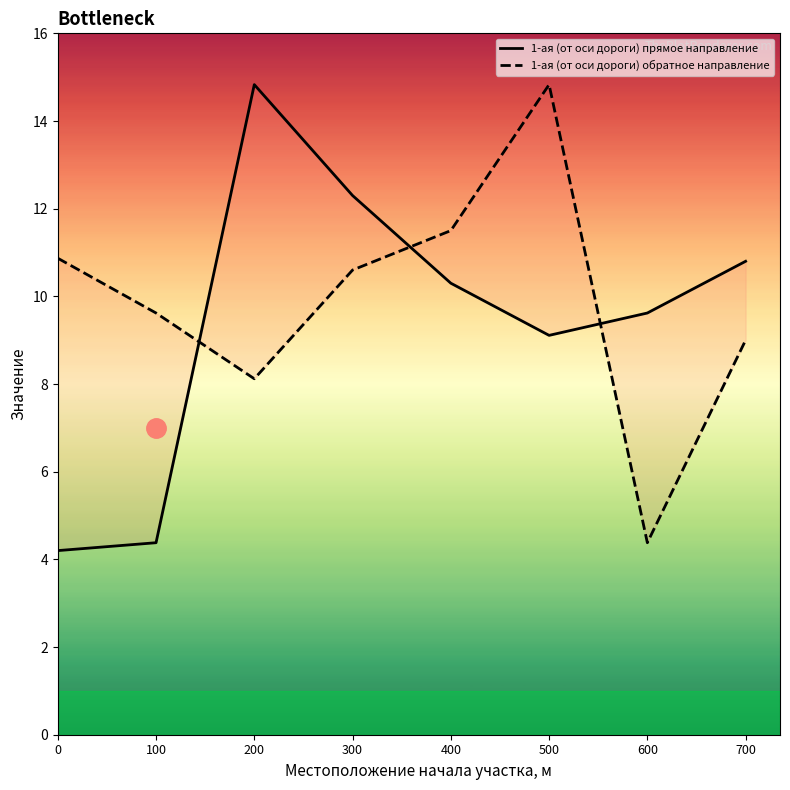

What is the value of the 1-ая (от оси дороги) прямое направление point at the 3rd from the left?

14.8